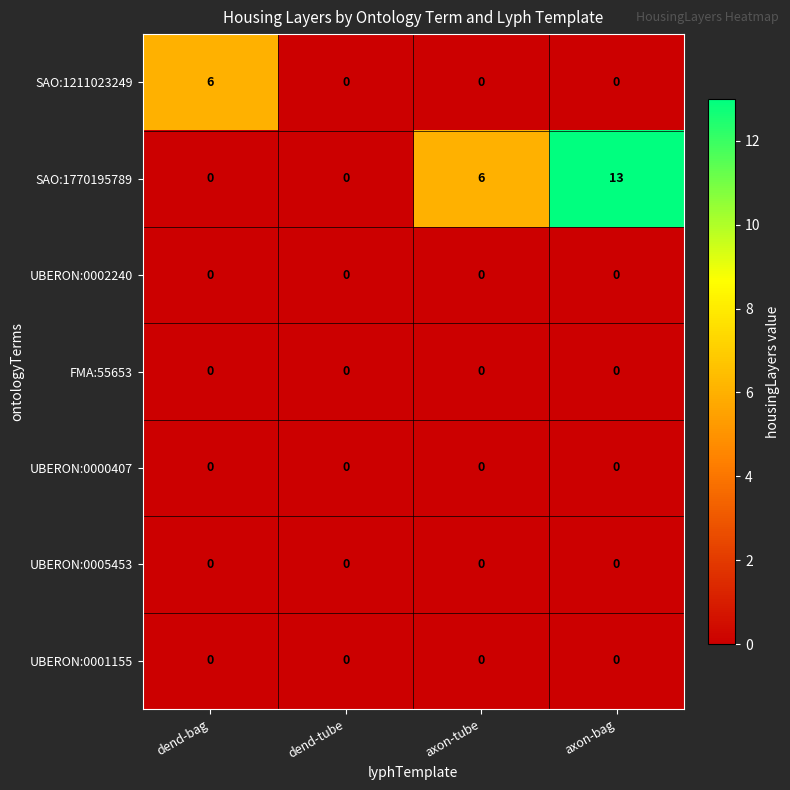

Reading left to right, transcribe all the data shown in this chart.

SAO:1211023249: dend-bag=6	dend-tube=0	axon-tube=0	axon-bag=0
SAO:1770195789: dend-bag=0	dend-tube=0	axon-tube=6	axon-bag=13
UBERON:0002240: dend-bag=0	dend-tube=0	axon-tube=0	axon-bag=0
FMA:55653: dend-bag=0	dend-tube=0	axon-tube=0	axon-bag=0
UBERON:0000407: dend-bag=0	dend-tube=0	axon-tube=0	axon-bag=0
UBERON:0005453: dend-bag=0	dend-tube=0	axon-tube=0	axon-bag=0
UBERON:0001155: dend-bag=0	dend-tube=0	axon-tube=0	axon-bag=0